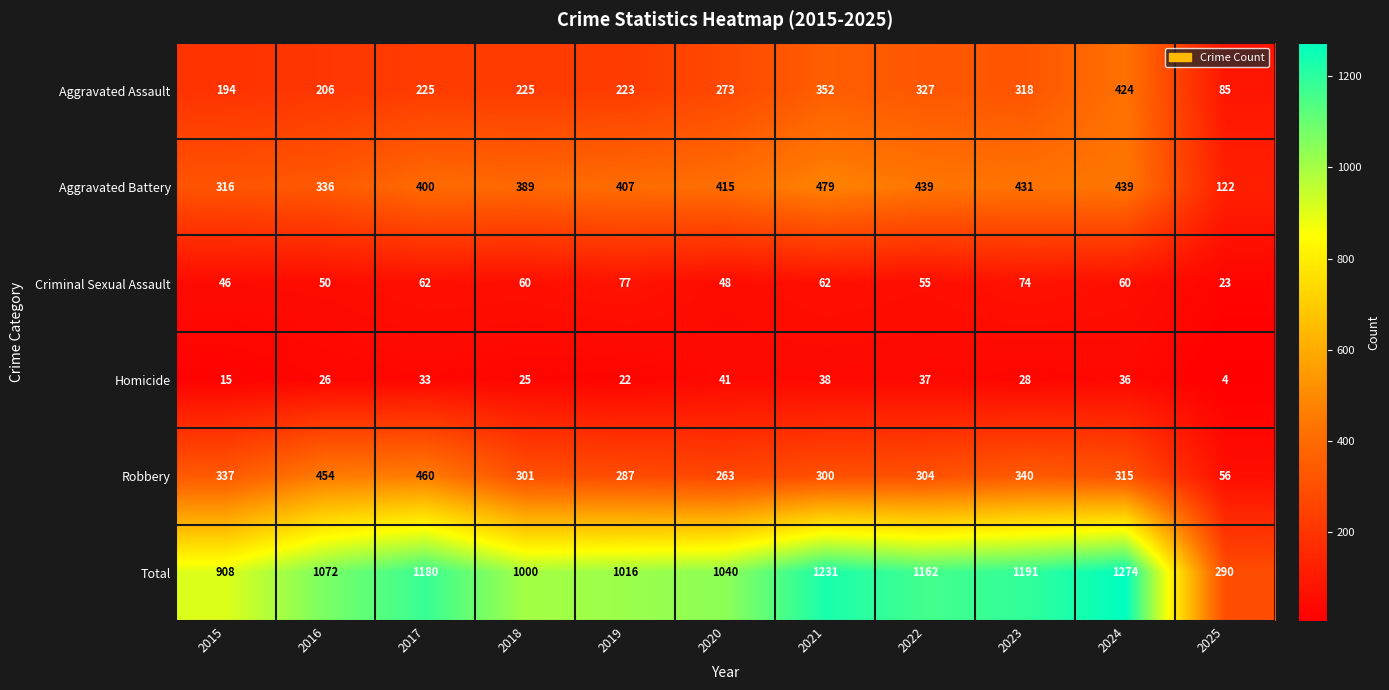

The value of Robbery at 2024 is 315. True or false?

True